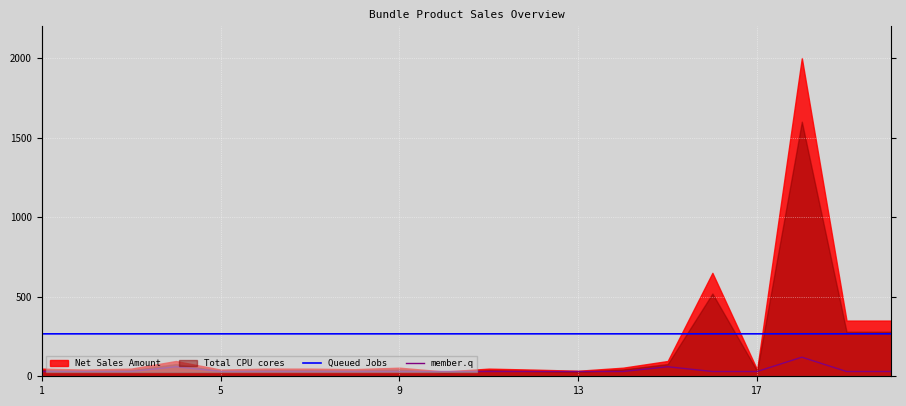

Which series has the largest total across all categories?

Queued Jobs